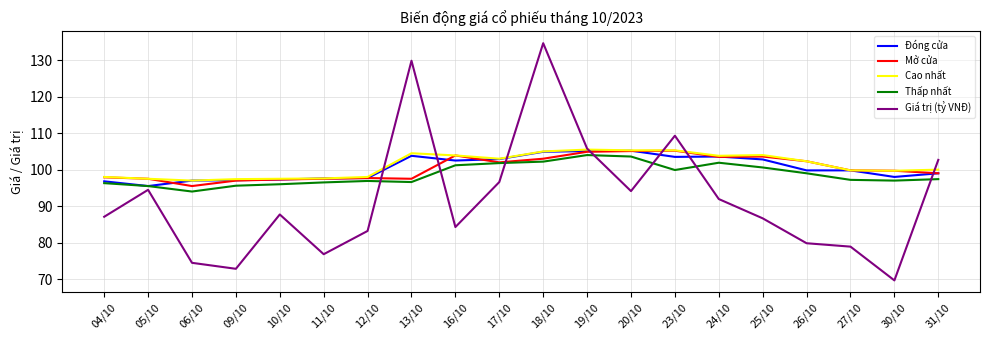

Which series has the largest range (max minus min)?

Giá trị (tỷ VNĐ)